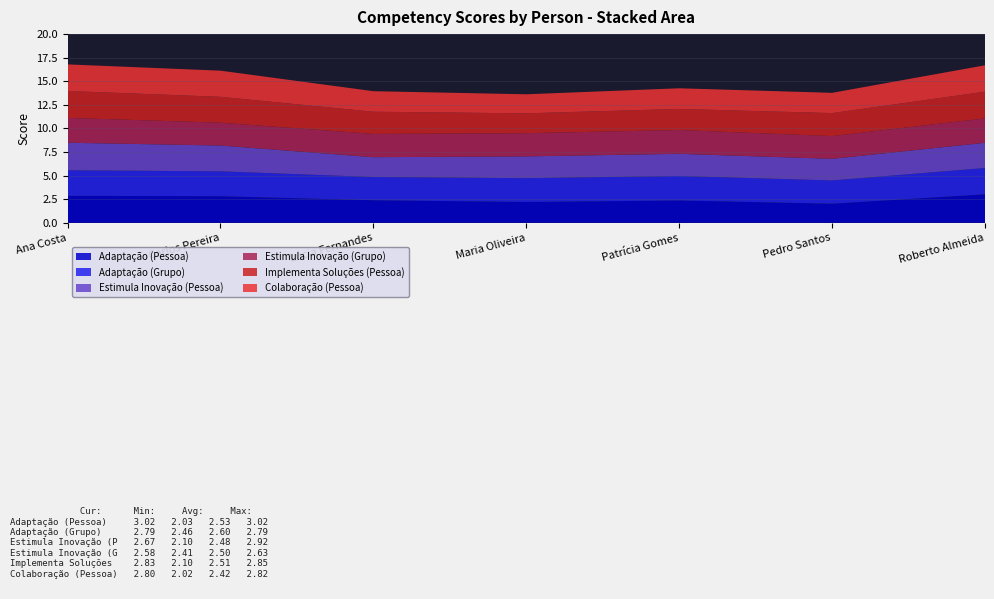

Reading left to right, transcribe all the data shown in this chart.

Adaptação (Pessoa): 2.9	2.8	2.4	2.2	2.4	2.0	3.0
Adaptação (Grupo): 2.7	2.6	2.5	2.5	2.6	2.5	2.8
Estimula Inovação (Pessoa): 2.9	2.7	2.1	2.3	2.3	2.3	2.7
Estimula Inovação (Grupo): 2.6	2.4	2.5	2.5	2.5	2.4	2.6
Implementa Soluções (Pessoa): 2.9	2.7	2.4	2.1	2.2	2.4	2.8
Colaboração (Pessoa): 2.8	2.8	2.2	2.0	2.2	2.1	2.8